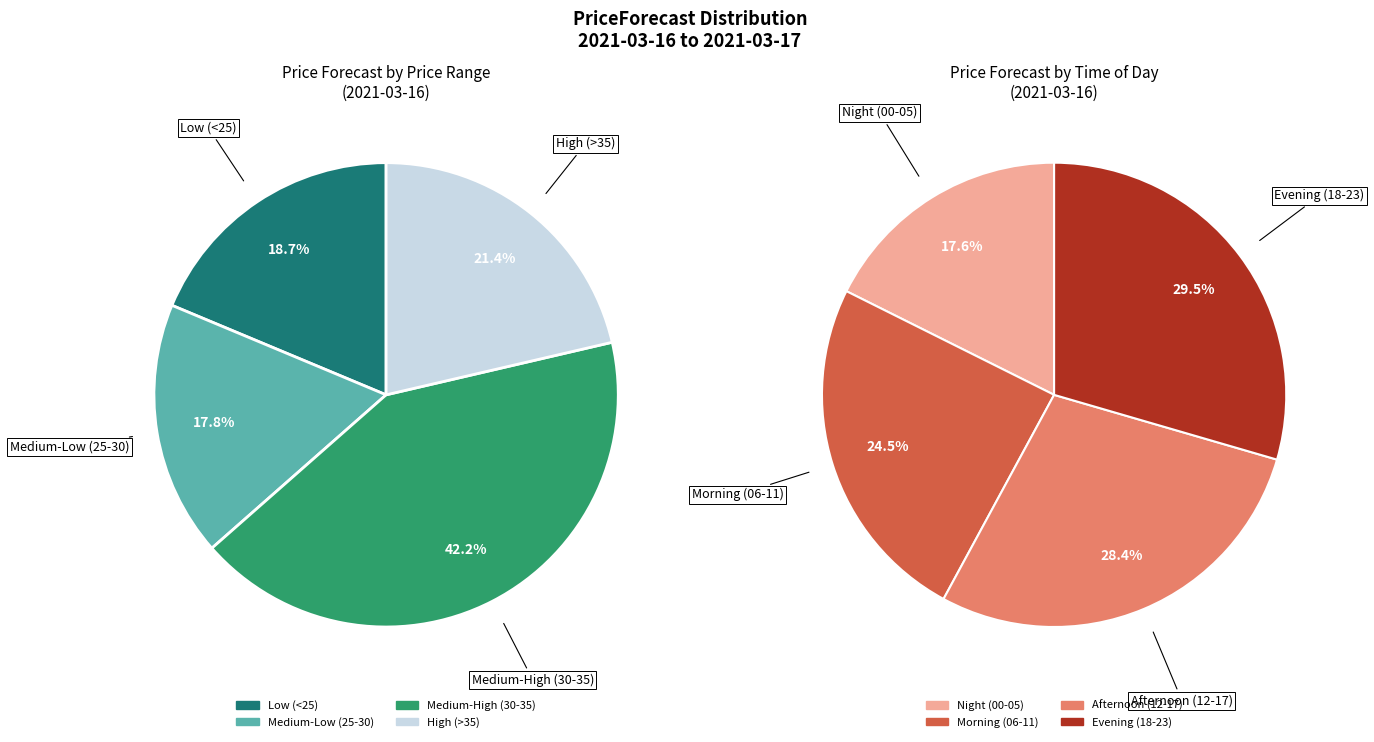

Does any single category account for the majority?

No